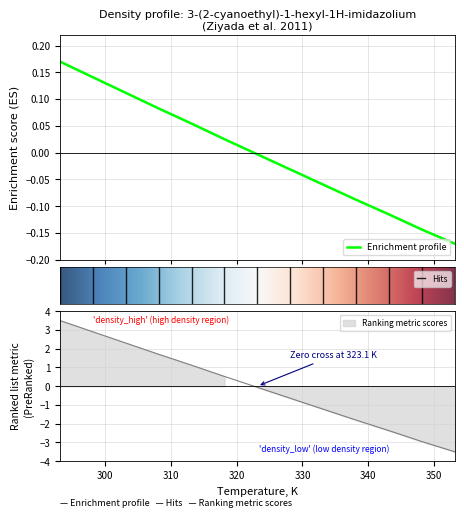

What is the smallest value displayed?

-0.2